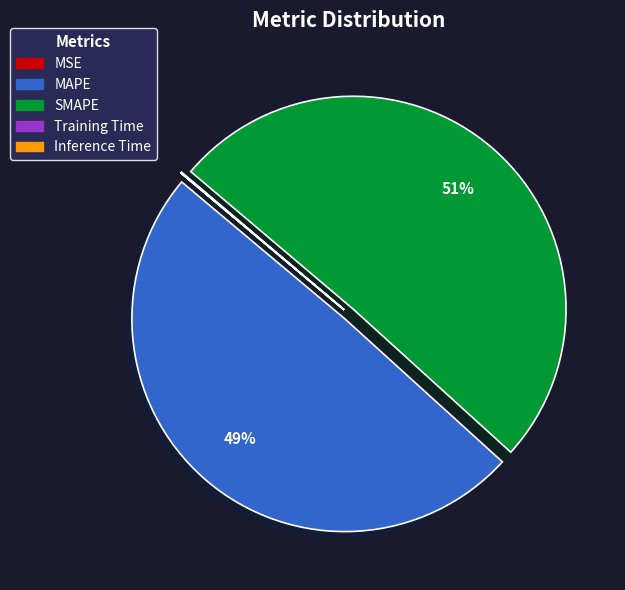

Is it true that MAPE is 39% of the pie?

False